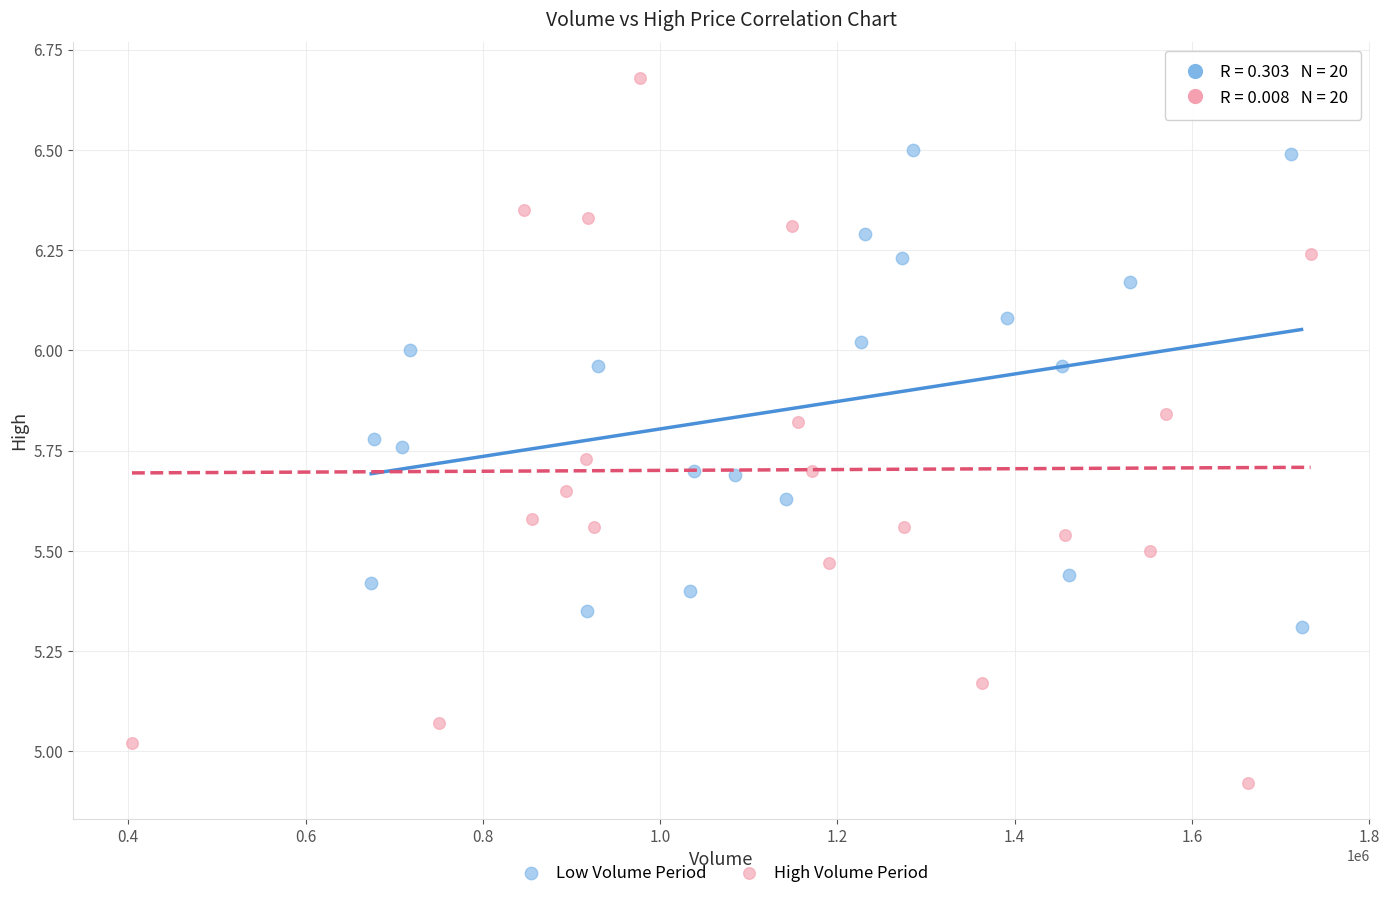

Which series reaches the minimum Y coordinate?

High Volume Period